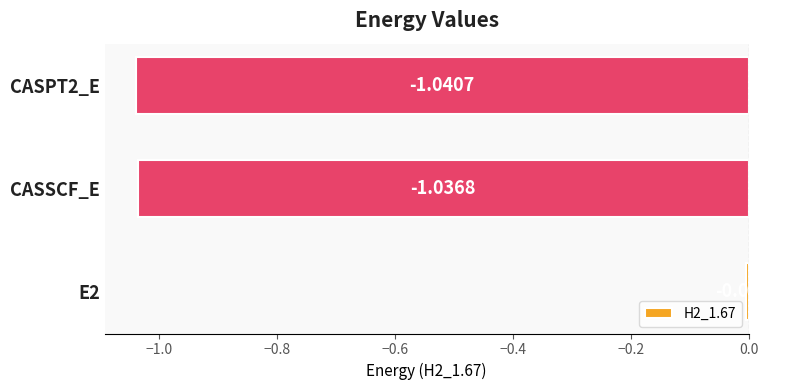

Which has a higher value, E2 or CASSCF_E?

E2